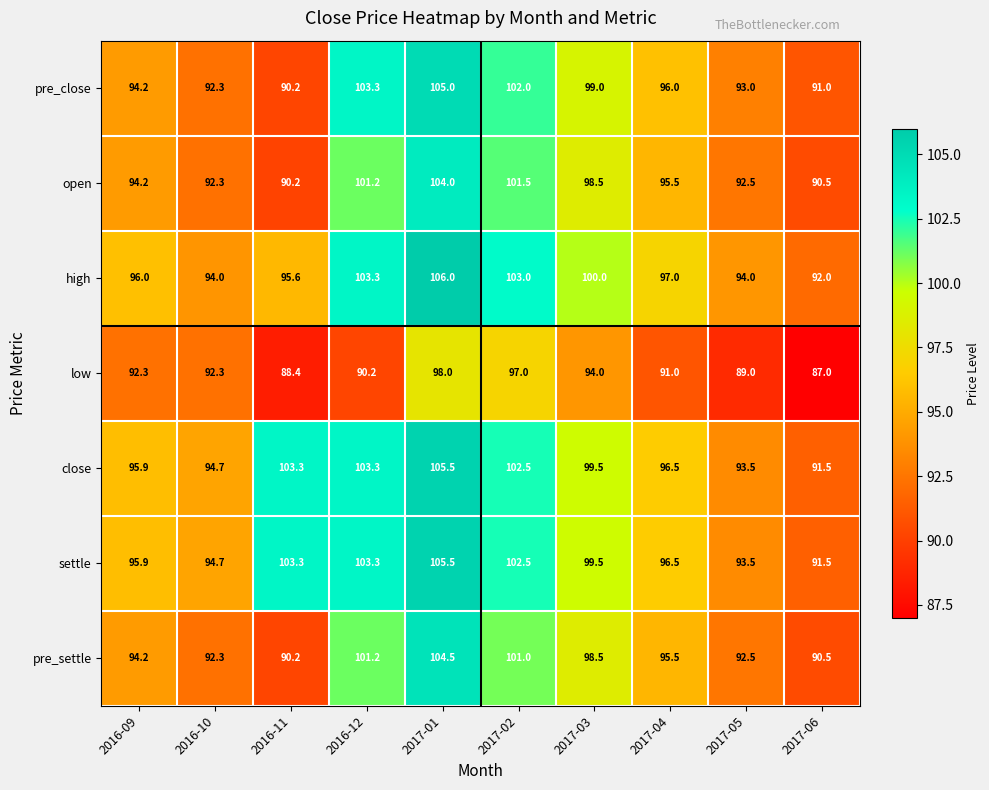

What is the smallest value displayed?

87.0